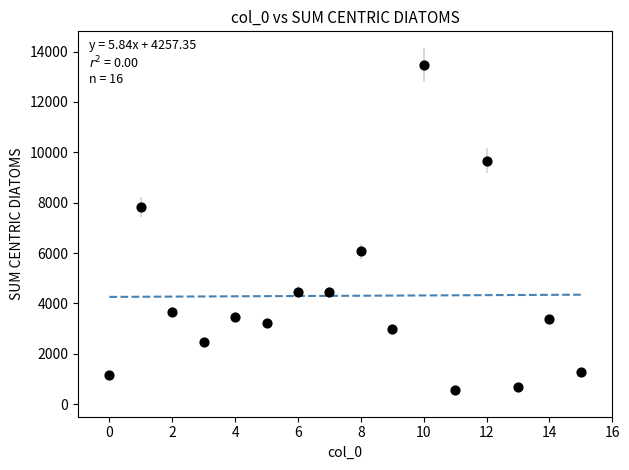

What is the range of Y values (max minus min)?

12880.9